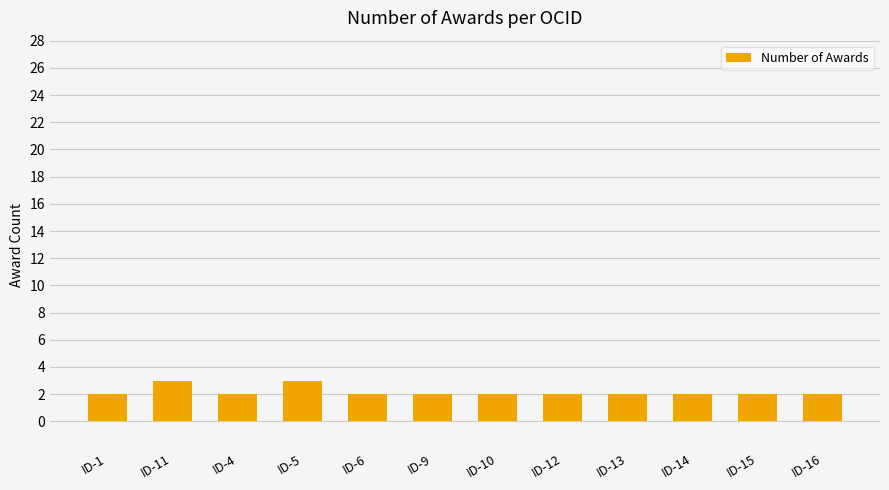

Does the chart contain any negative values?

No